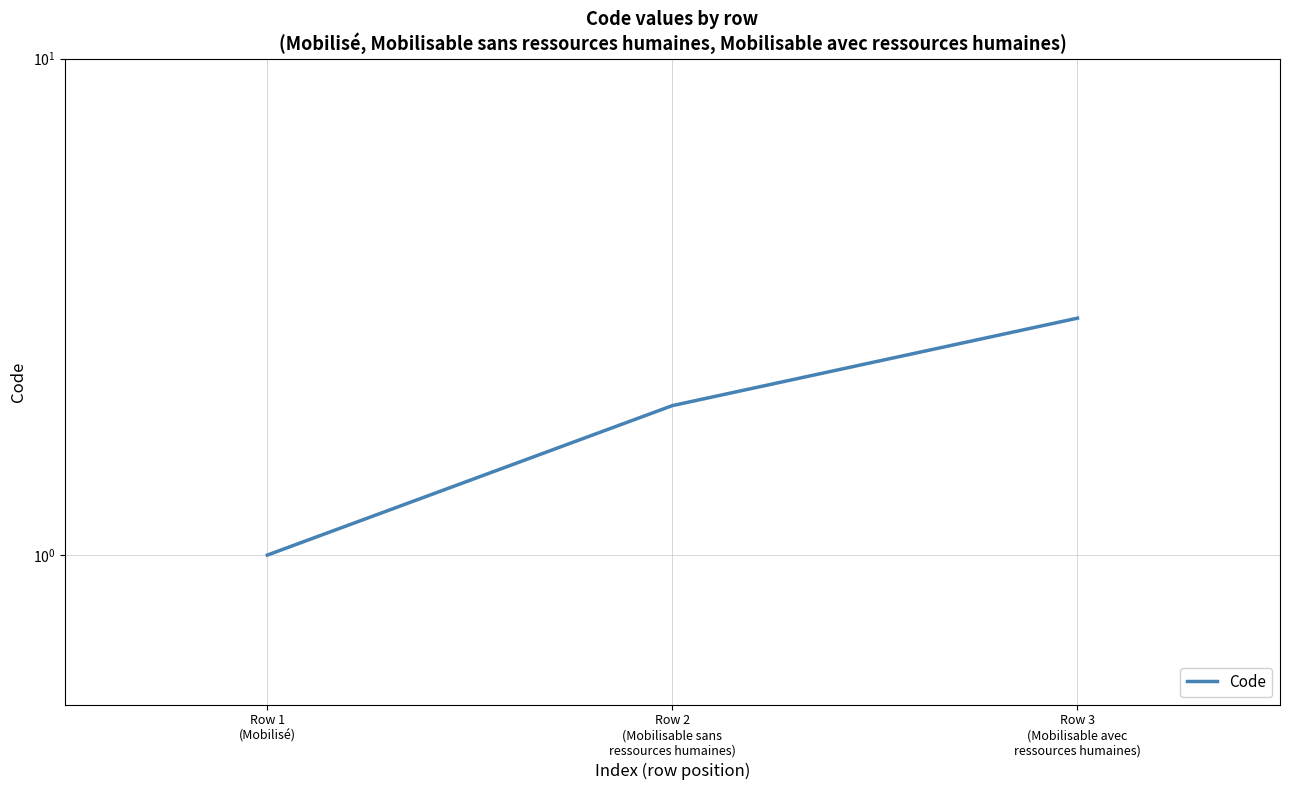

What is the change in value from Row 2
(Mobilisable sans
ressources humaines) to Row 3
(Mobilisable avec
ressources humaines)?

+1